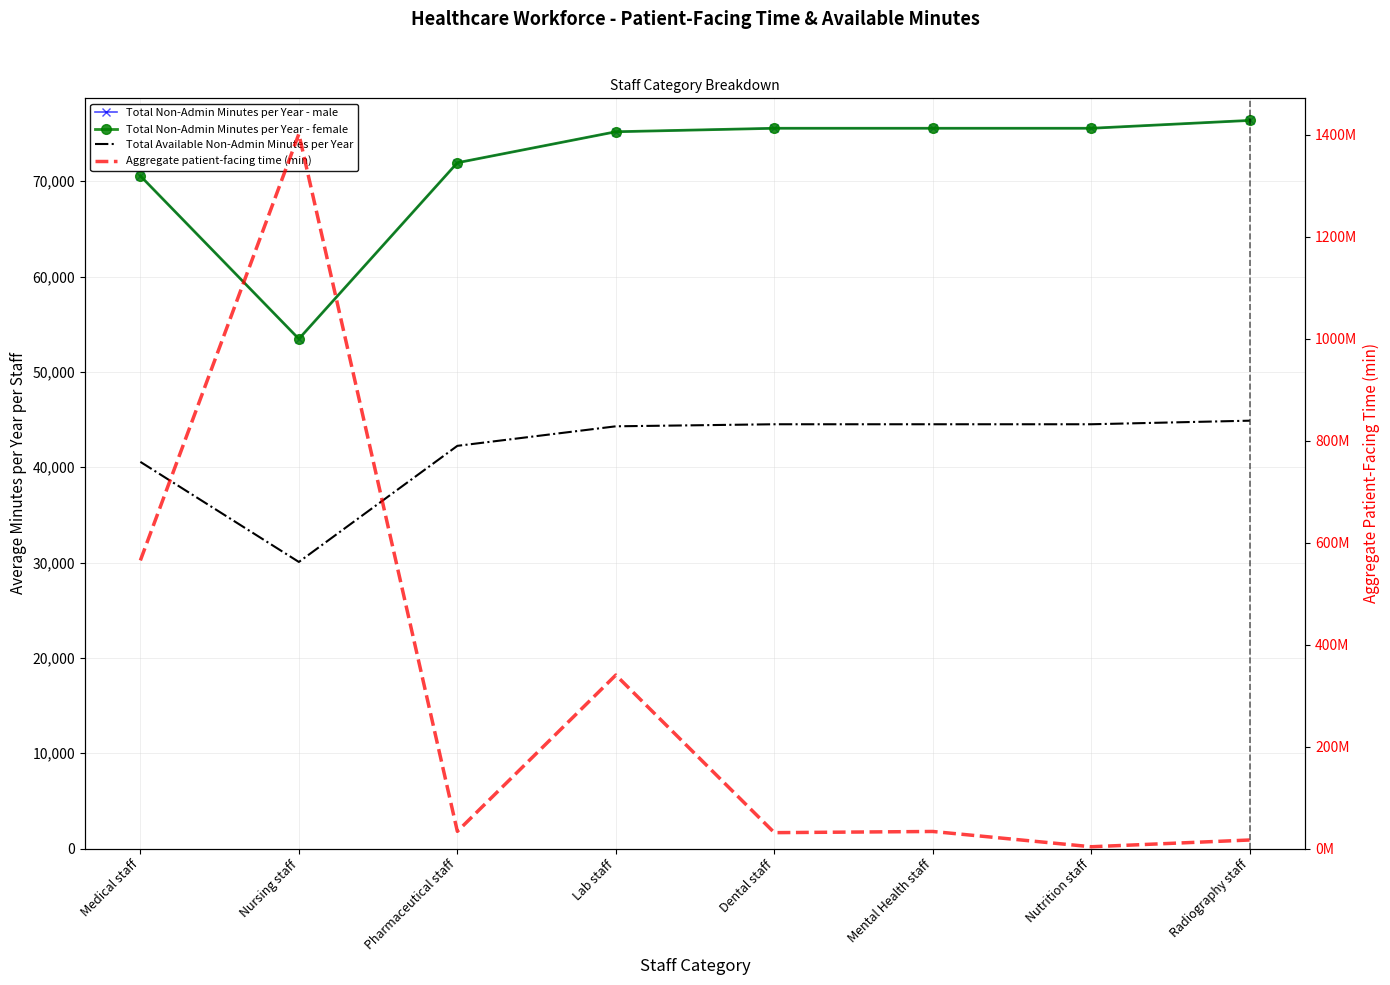

True or false: Total Available Non-Admin Minutes per Year and Aggregate patient-facing time (min) cross at least once.

False